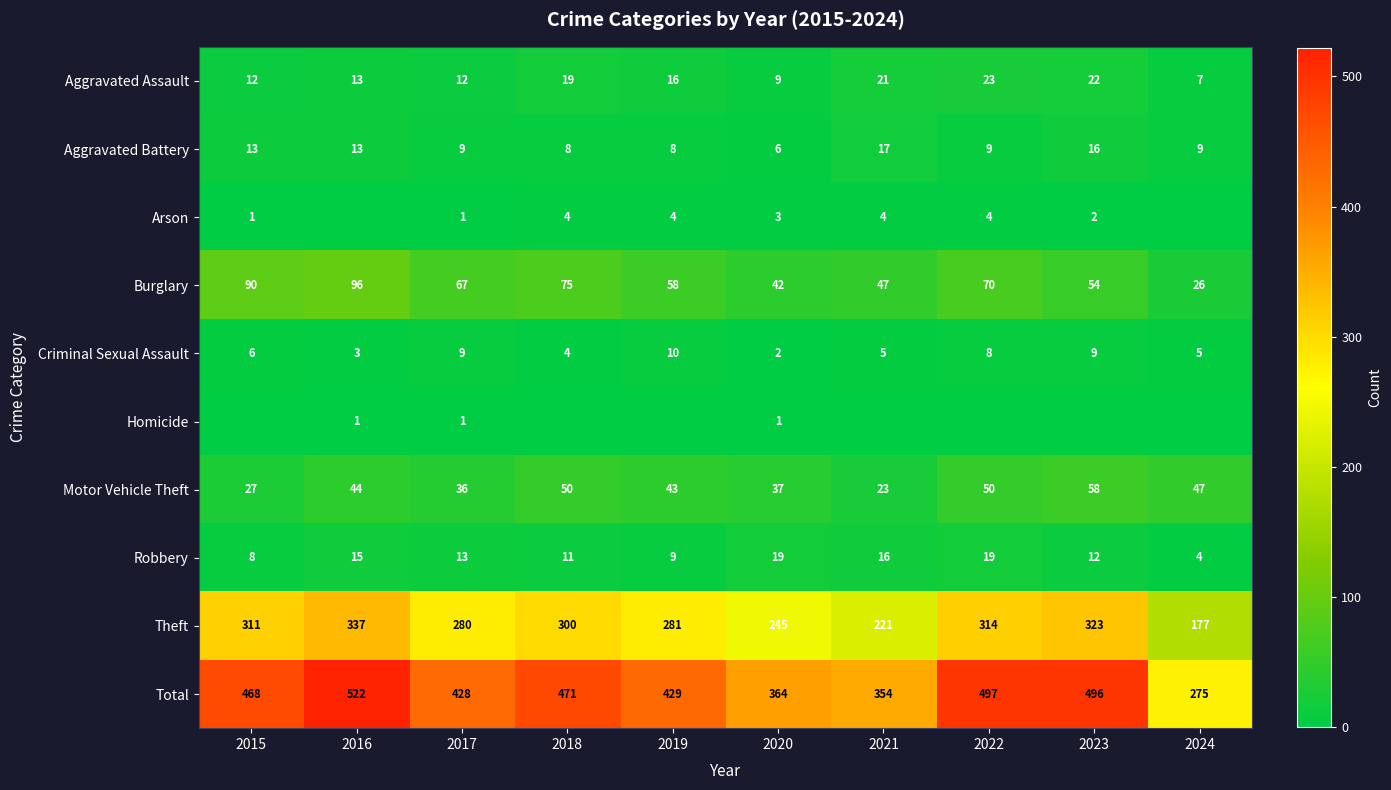

Between 2024 and 2018, which is larger?

2018